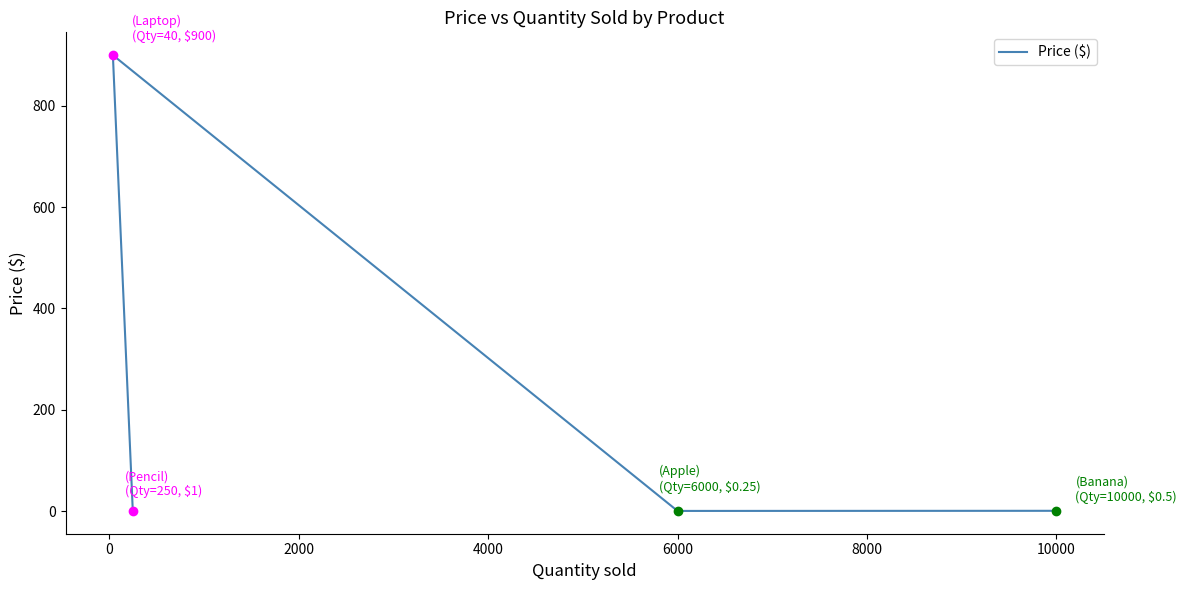

What position from the left is 0?

2